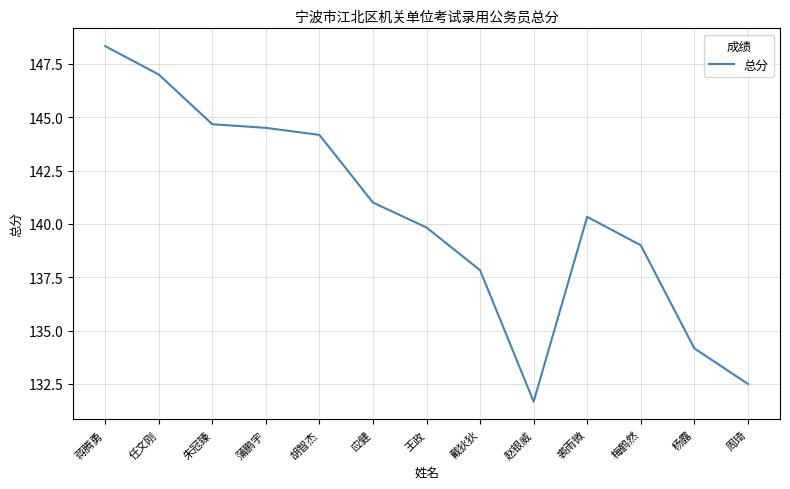

What is the greatest value displayed?

148.3